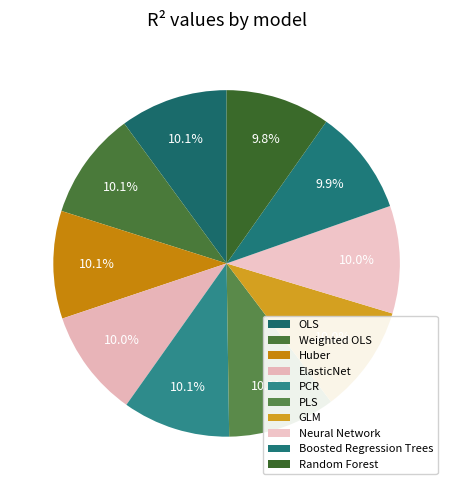

Is it true that PLS is 10% of the pie?

True